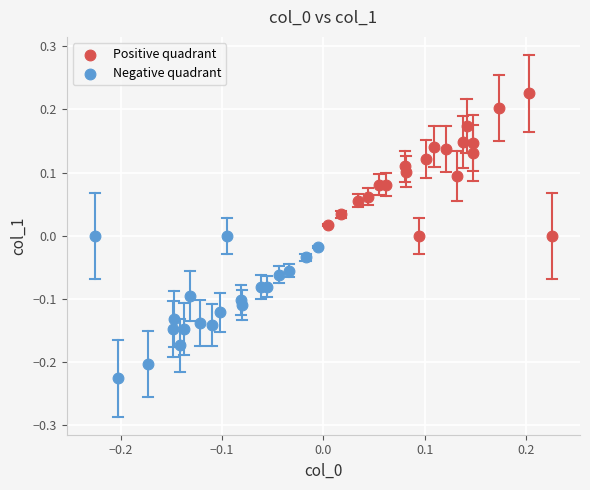

Which series reaches the minimum Y coordinate?

Negative quadrant